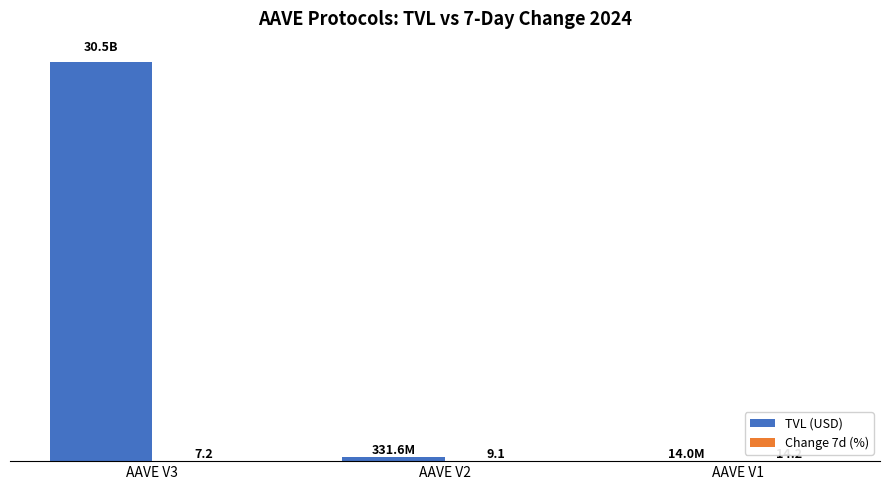

Are the bars horizontal?

No